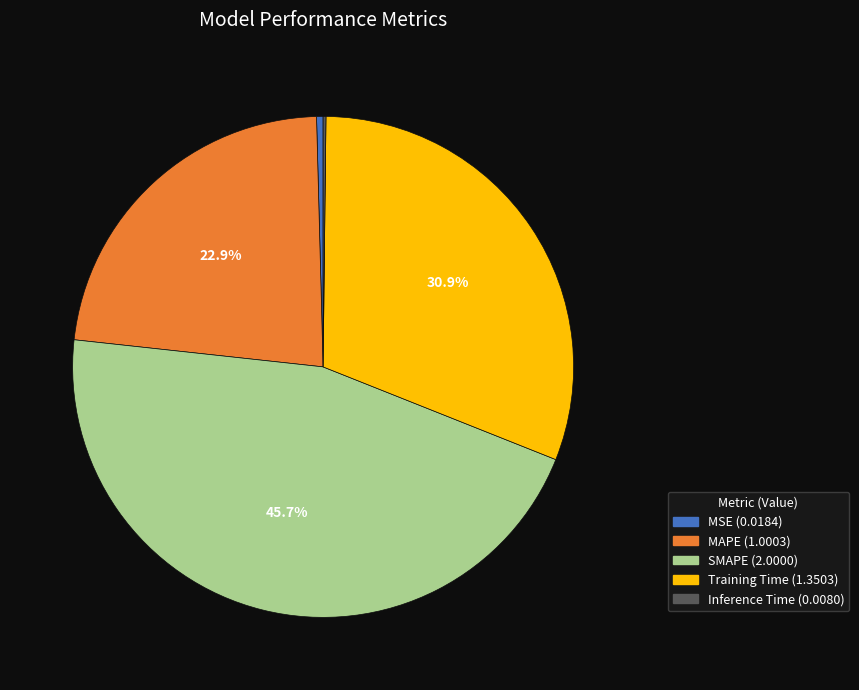

What percentage is the Training Time slice, to the nearest percent?

31%